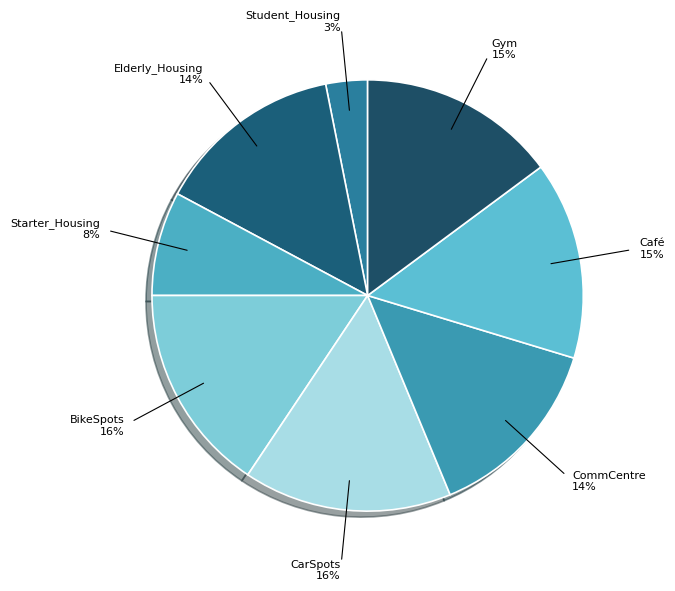

Approximately how many times larger is the value at CommCentre compared to CarSpots?

0.9